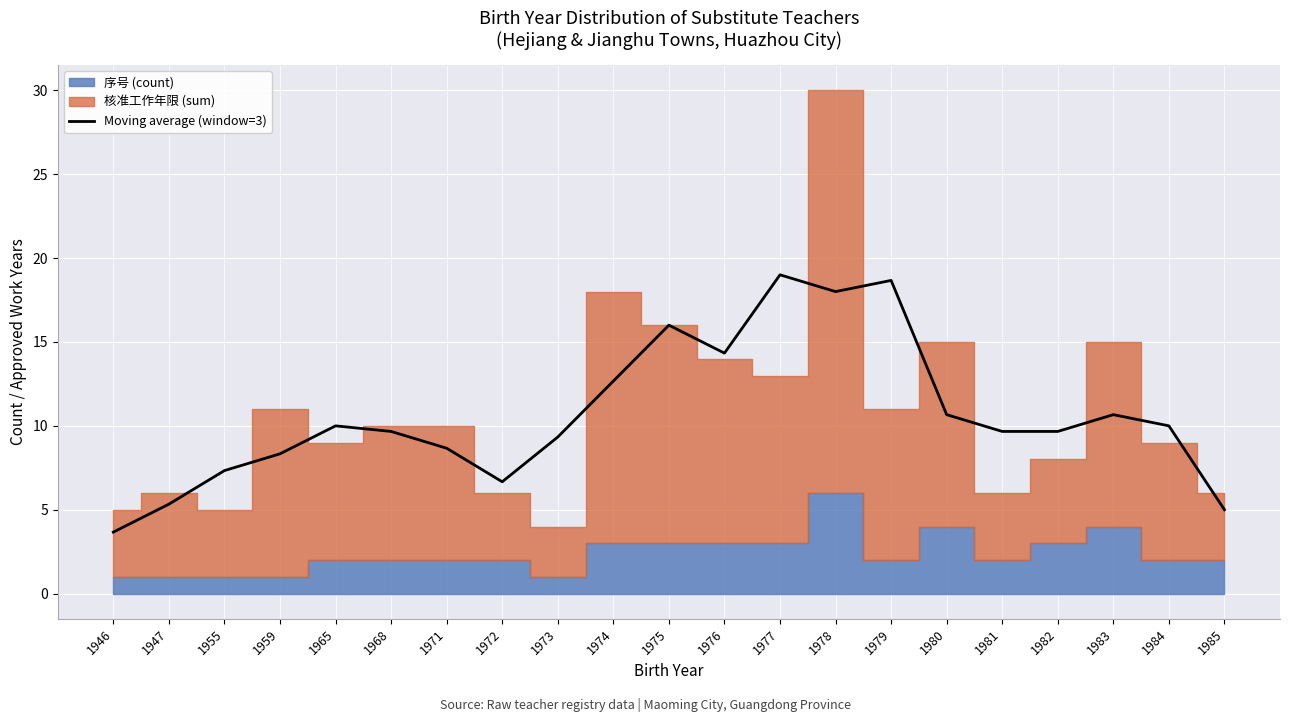

Where does the Moving average (window=3) series first go above 9?

1965